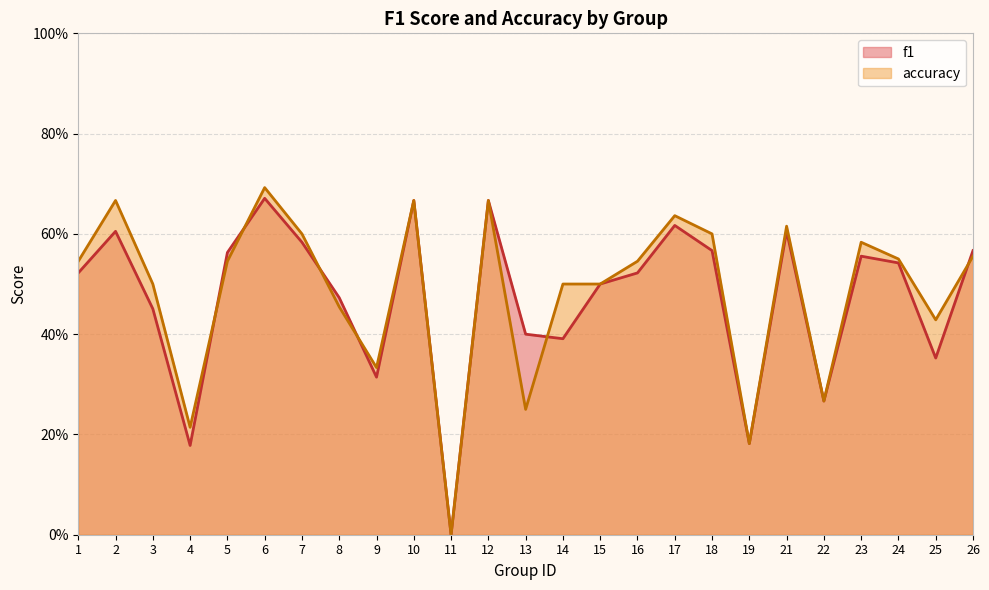

What is the sum of the f1 values at 4 and 6?

0.8